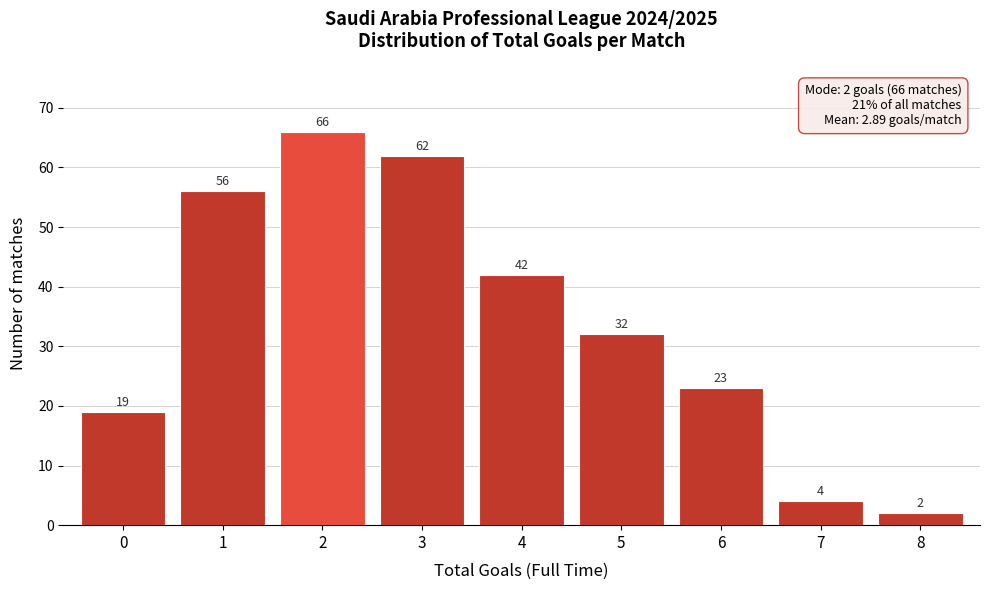

What is the height of the bar covering 4.5 to 5.5 on the x-axis?

32